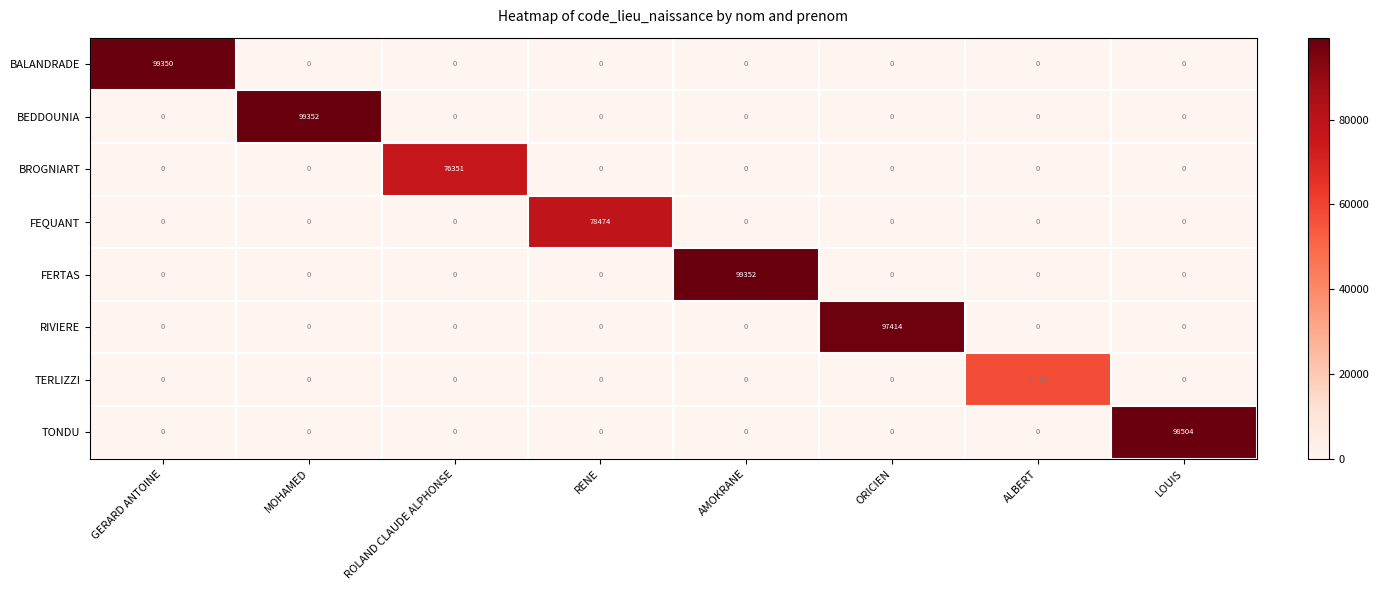

What is the total value across all series at MOHAMED?

99352